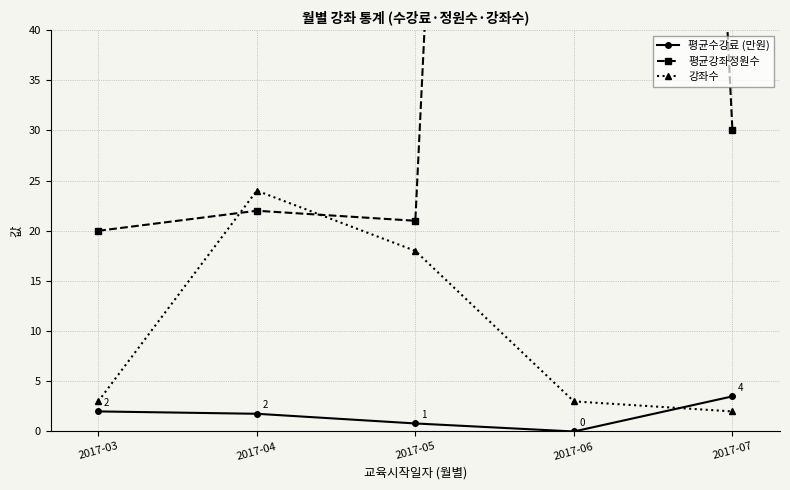

What is the value of the 강좌수 point at the 1st from the left?

3.0